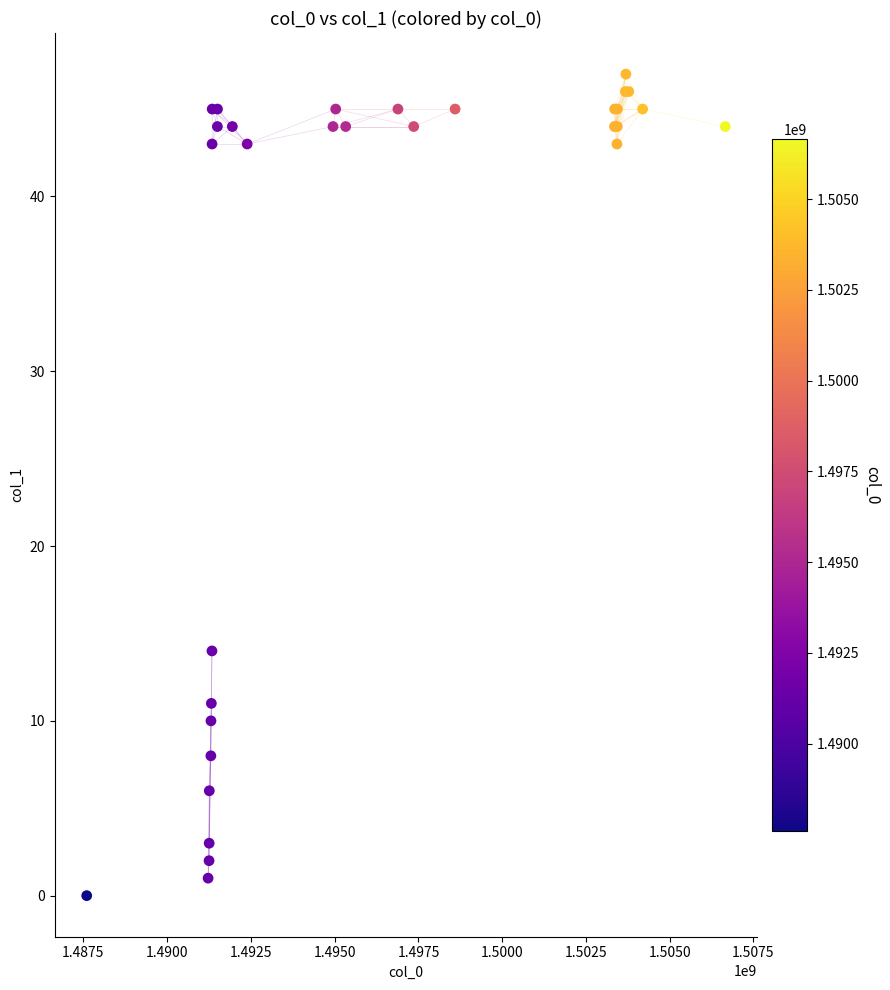

What Y value in the scatter plot is closest to 23?

14